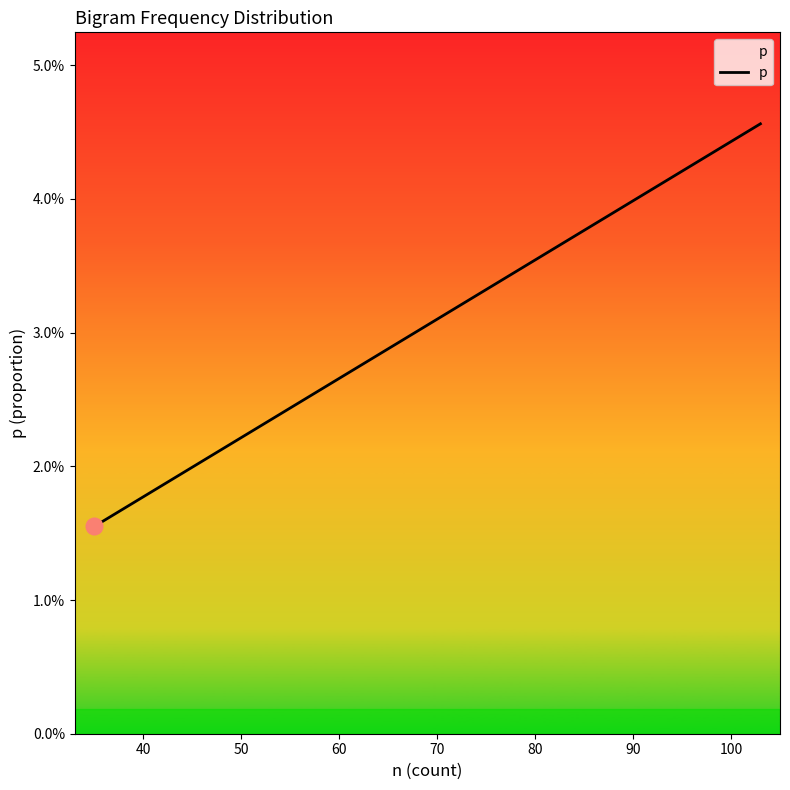

How many values are between 0 and 1?

20